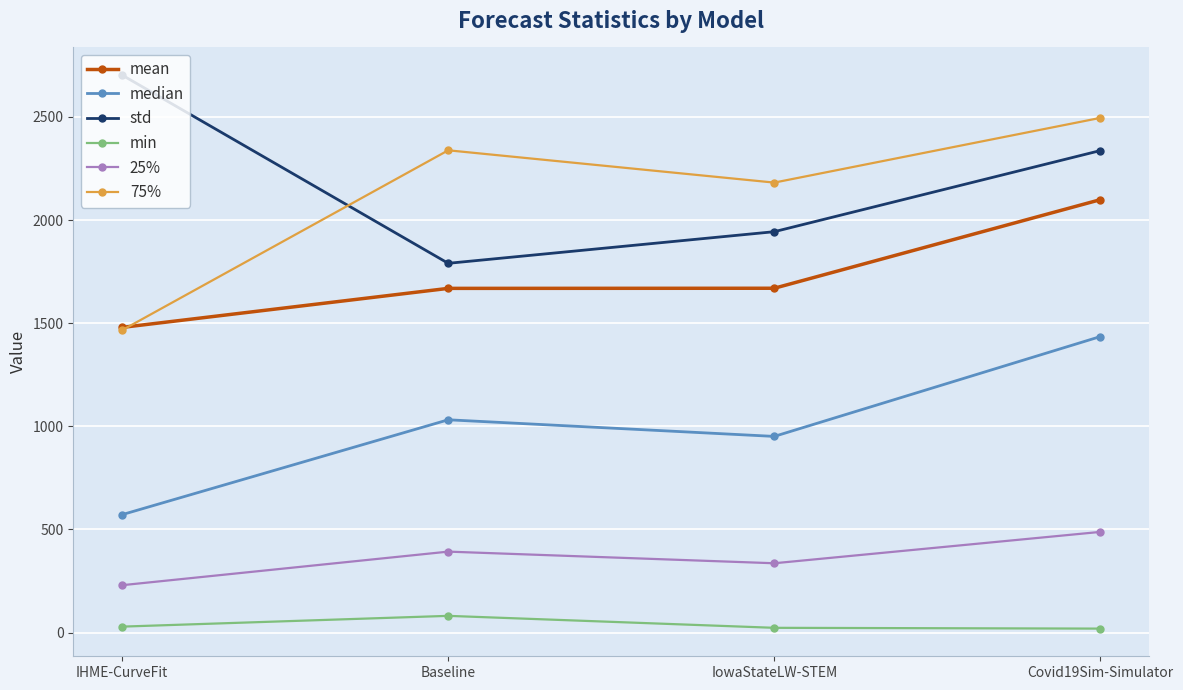

Is the value of min at Baseline greater than the value of 25% at IHME-CurveFit?

No